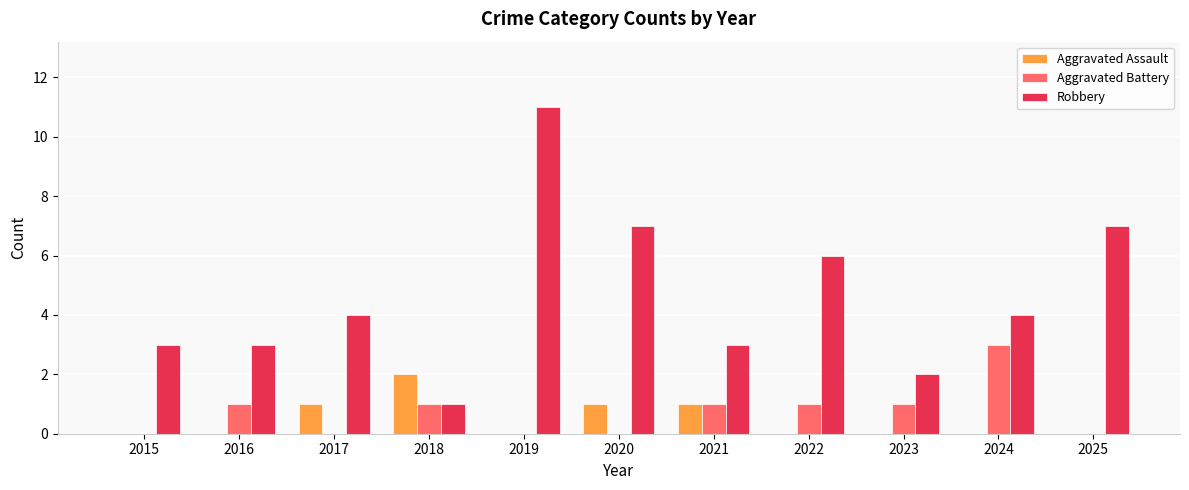

What is the average value of the Robbery series?

5